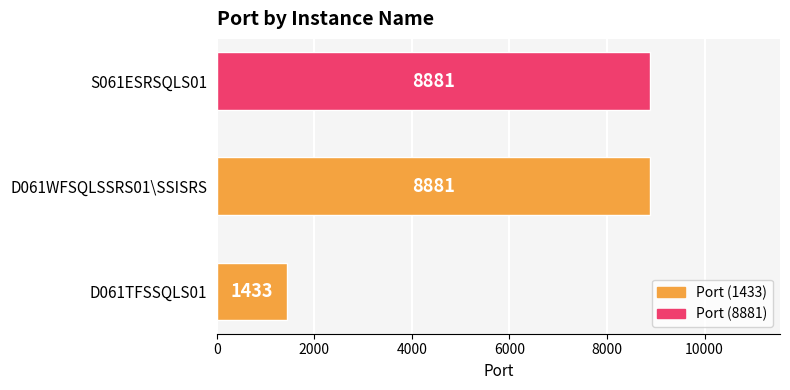

What is the change in value from D061TFSSQLS01 to D061WFSQLSSRS01\SSISRS?

+7448